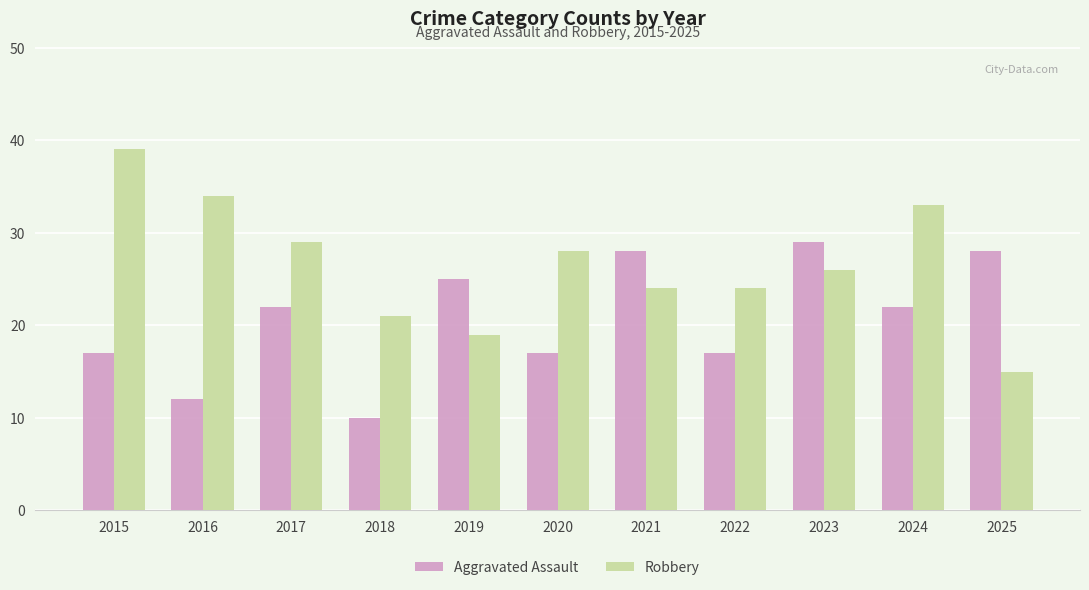

What is the difference between the maximum and minimum values in the Robbery series?

24